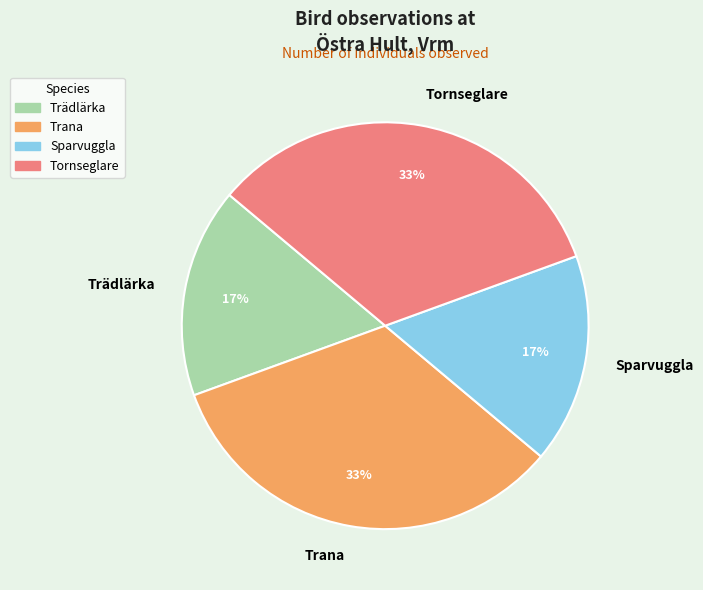

Approximately how many times larger is the value at Trädlärka compared to Trana?

0.5